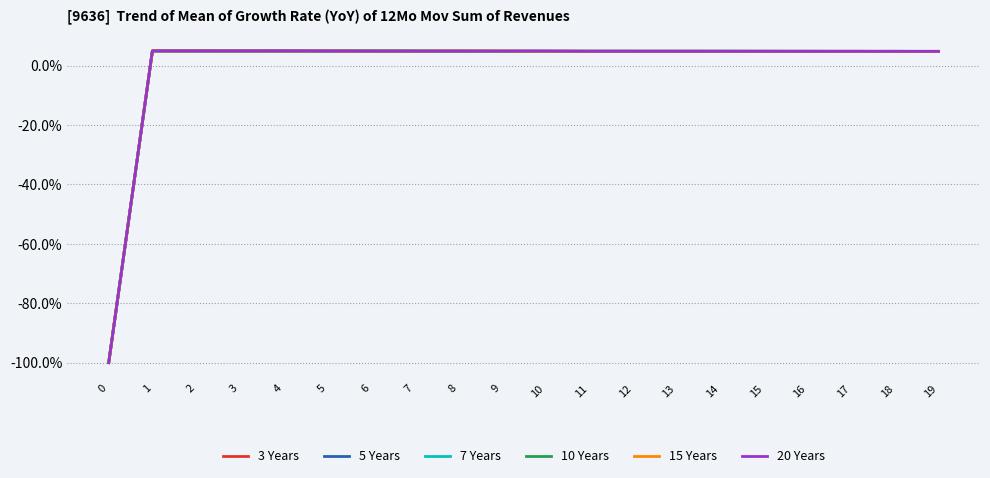

Where does the 7 Years series first go above 4?

1